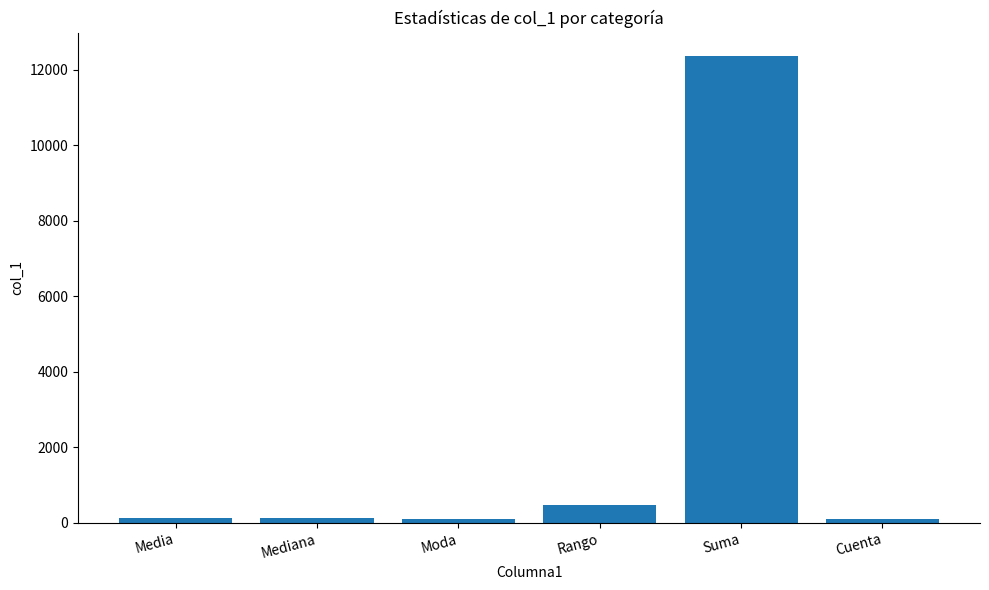

Where is the data nearest to the value 6229?

Rango